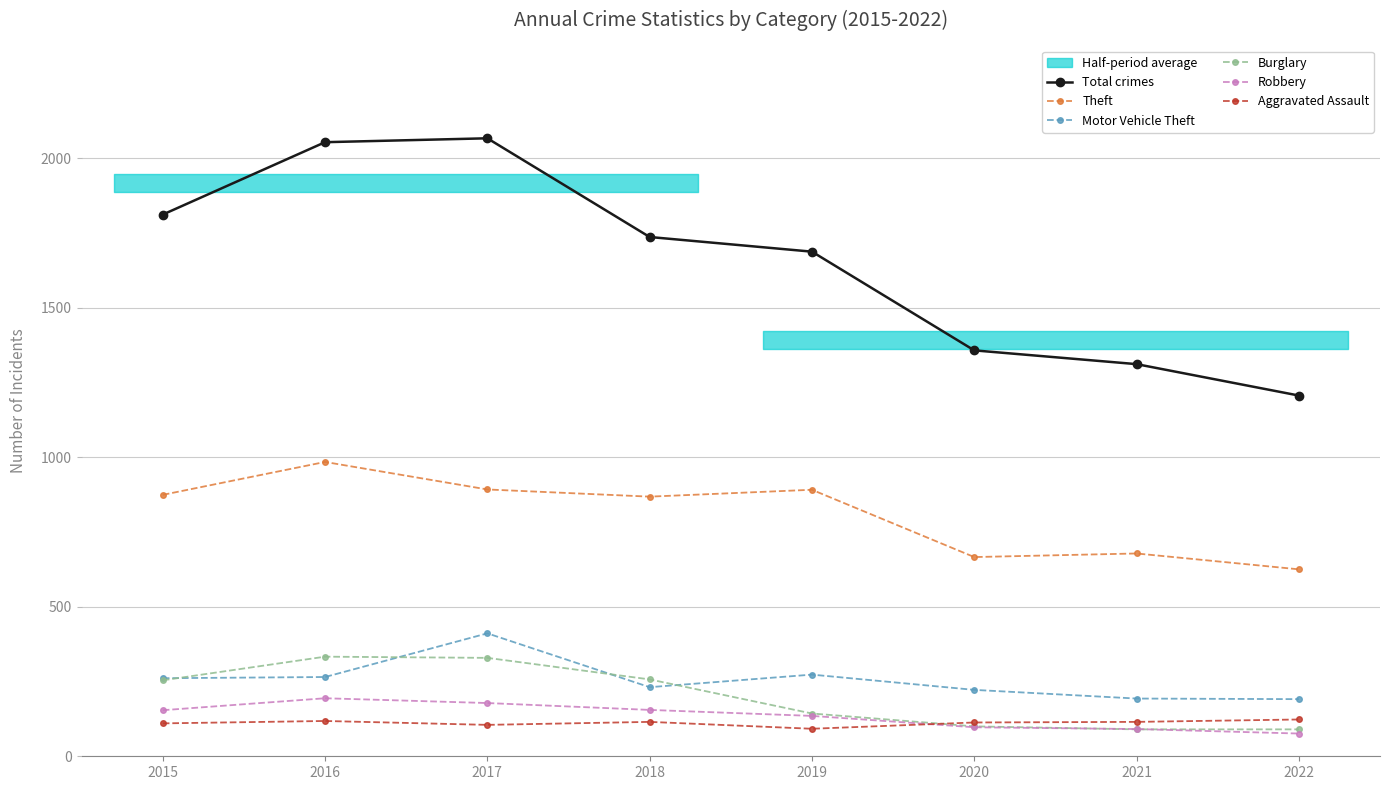

At 2022, list the series in order from smallest to largest.

Robbery, Burglary, Aggravated Assault, Motor Vehicle Theft, Theft, Total crimes